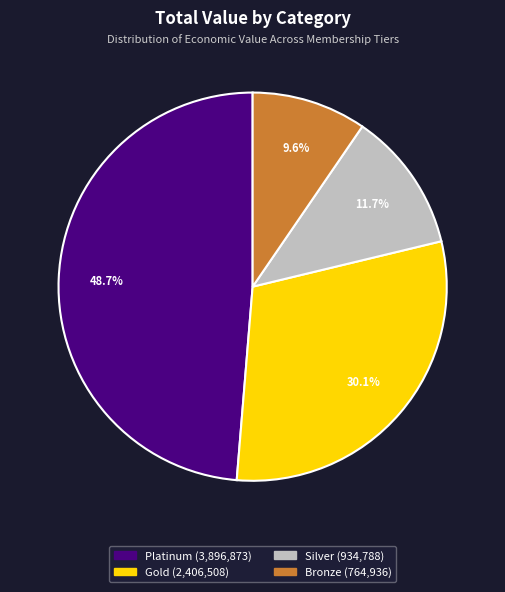

What is the ratio of the value at Platinum to the value at Silver?

4.2